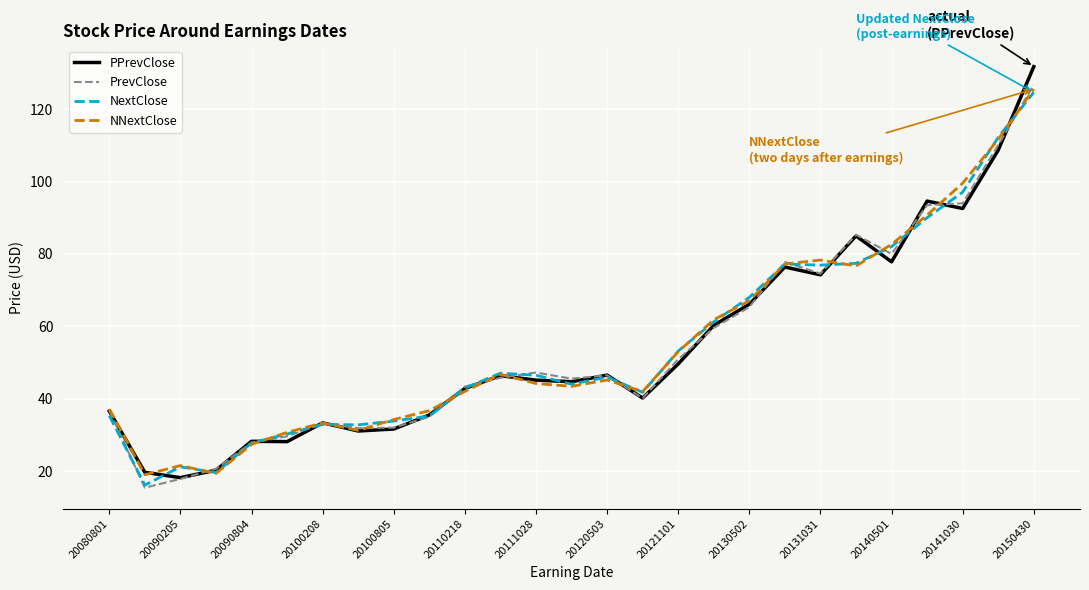

What is the maximum value shown in the chart?

131.7